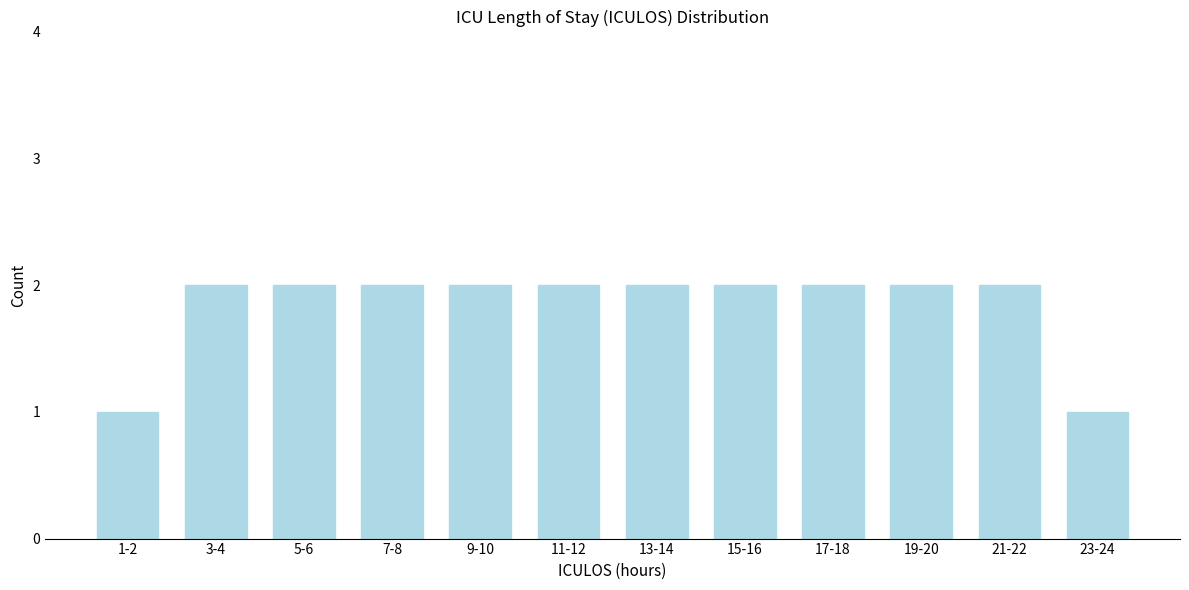

Reading left to right, list all the values displayed in this chart.

1-2=1	3-4=2	5-6=2	7-8=2	9-10=2	11-12=2	13-14=2	15-16=2	17-18=2	19-20=2	21-22=2	23-24=1